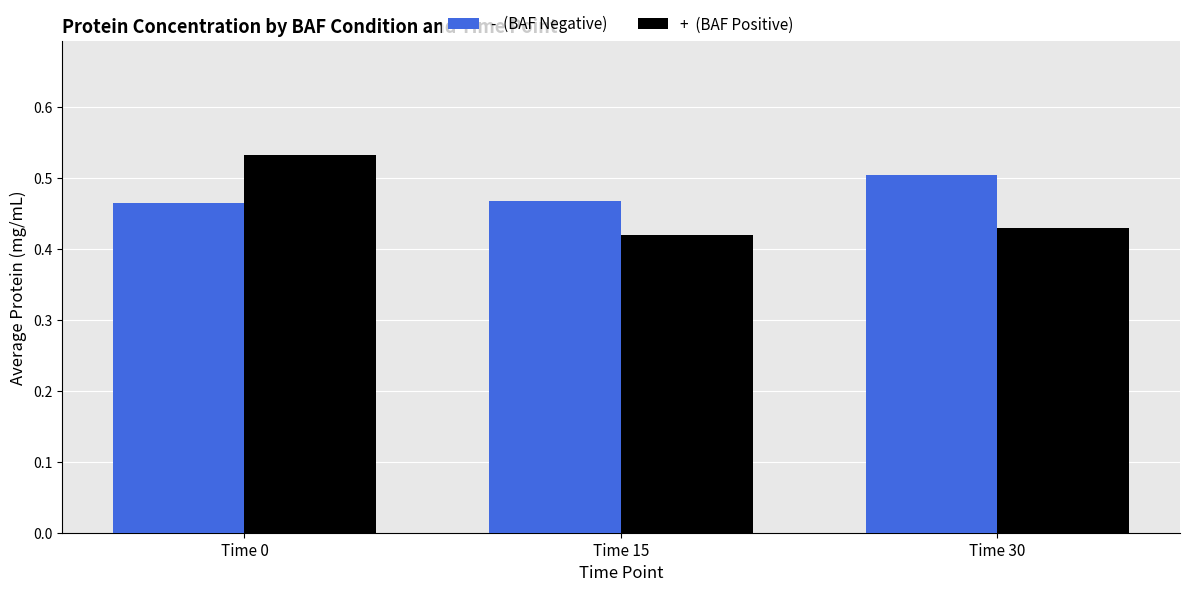

How many bars are there in total?

6